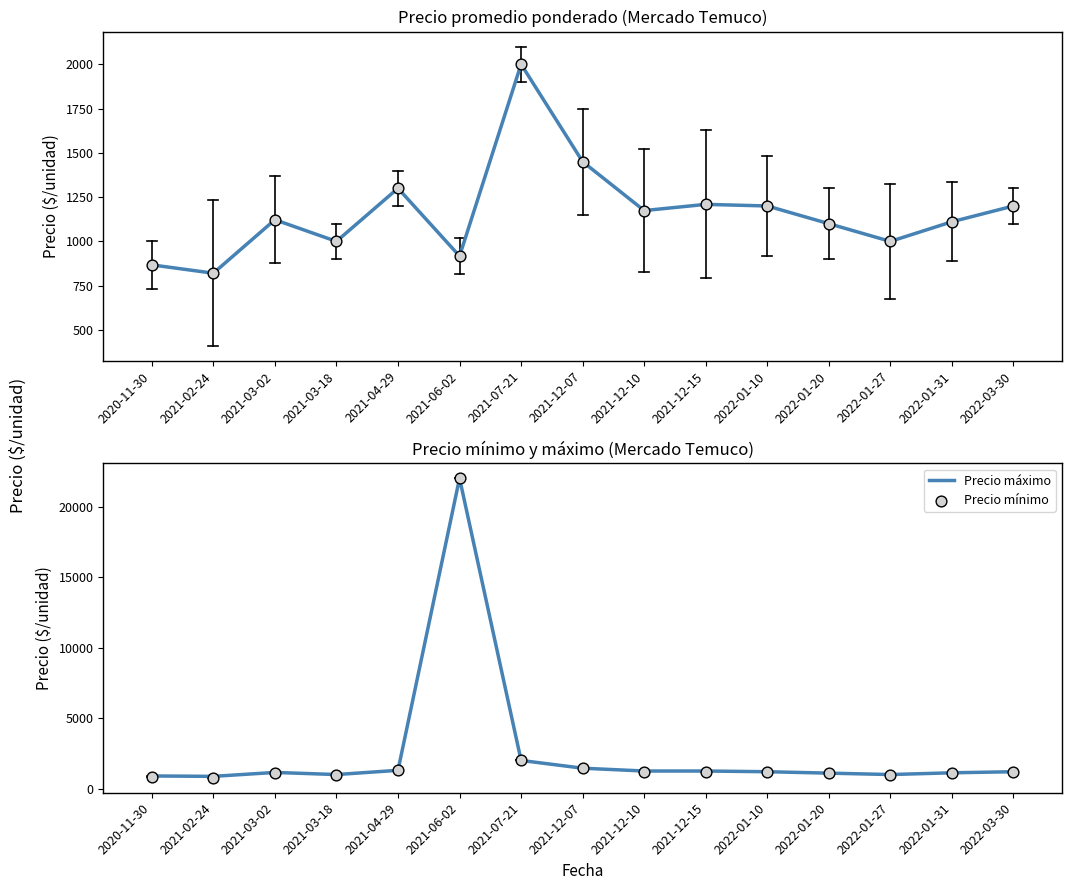

Which series has the largest Y range (max minus min)?

Precio mínimo